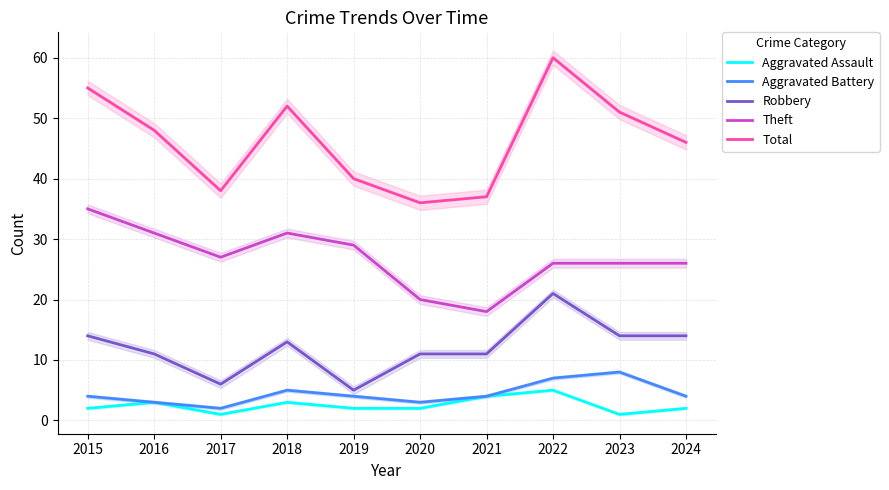

How many series are shown in this chart?

5